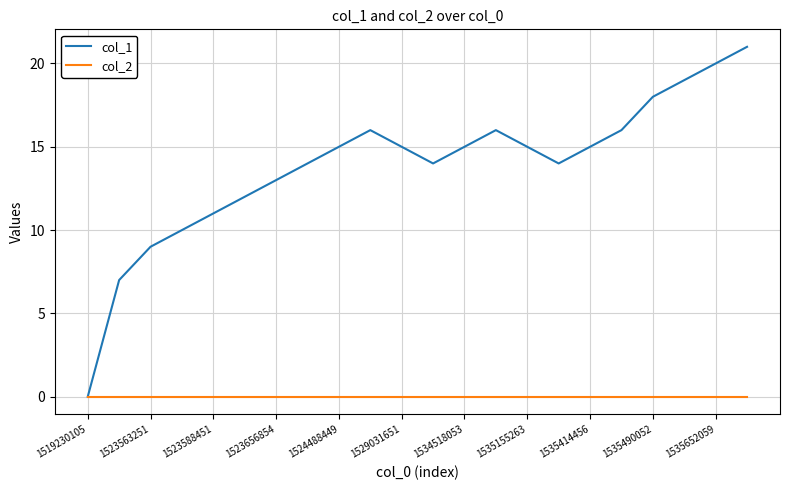

What is the maximum value shown in the chart?

21